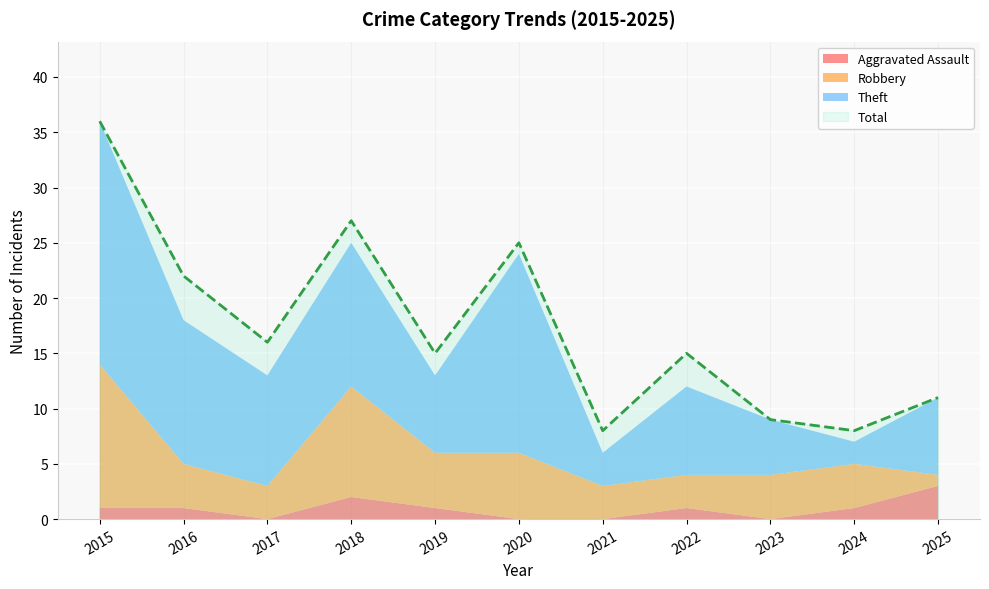

How many times do Robbery and Theft cross each other?

2